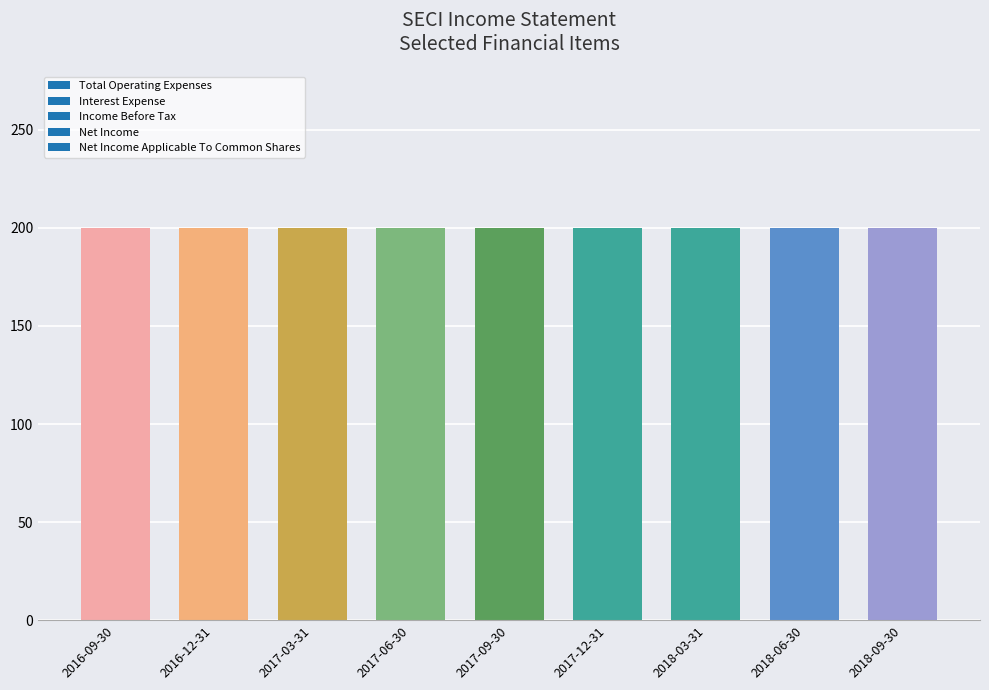

What position from the right is 2018-06-30?

2